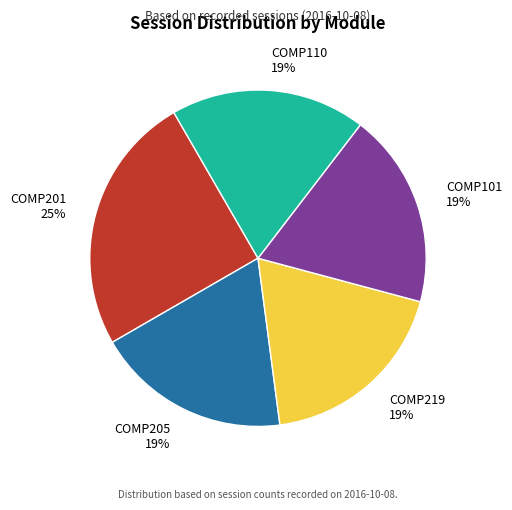

To the nearest percent, what is the average slice percentage?

20%